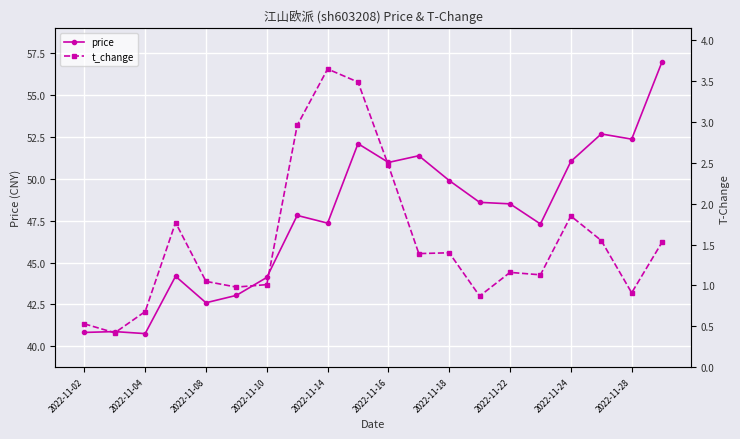

The value of price at 2022-11-28 is 16.2. True or false?

False